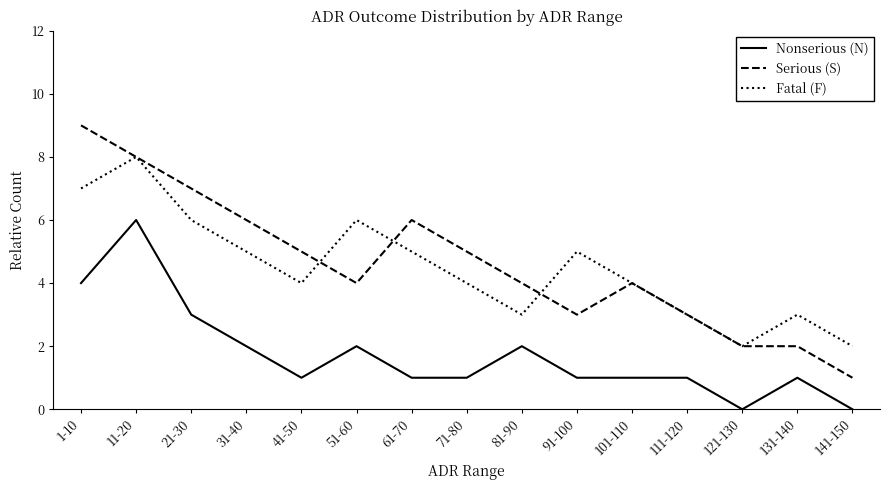

Which series changed the most between 31-40 and 141-150?

Serious (S)